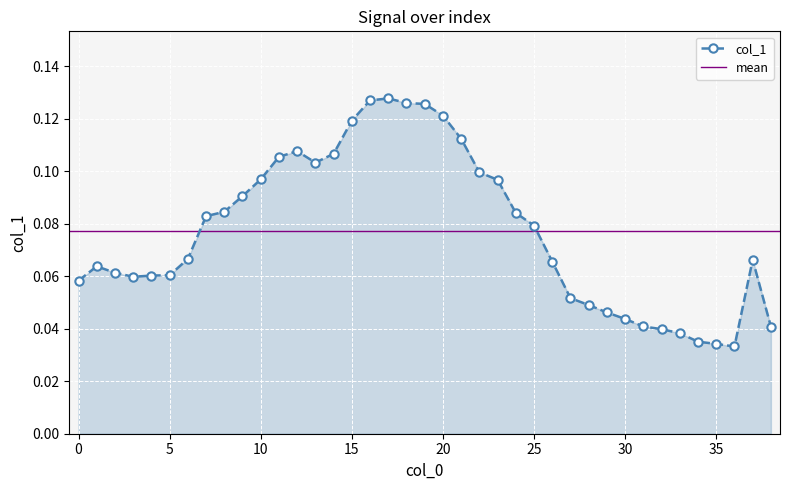

Between 4 and 13, which is larger?

13